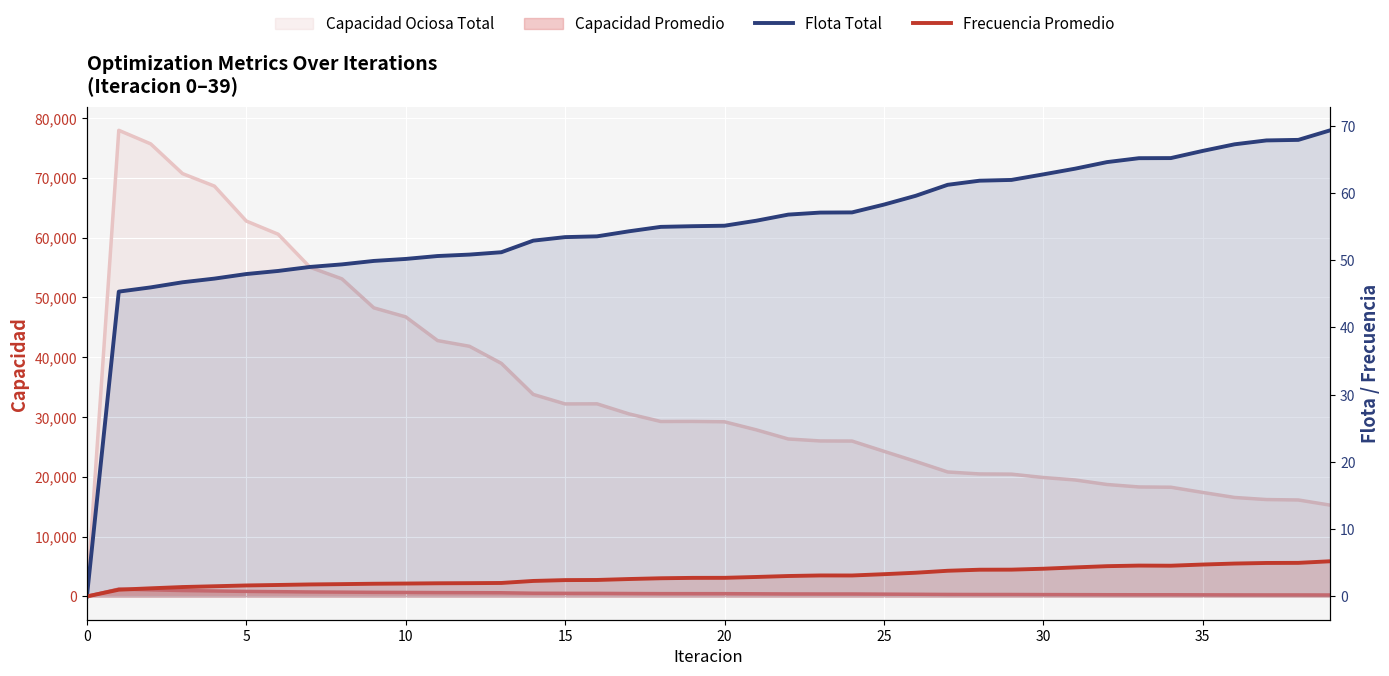

What is the sum of all Frecuencia Promedio values?

117.4